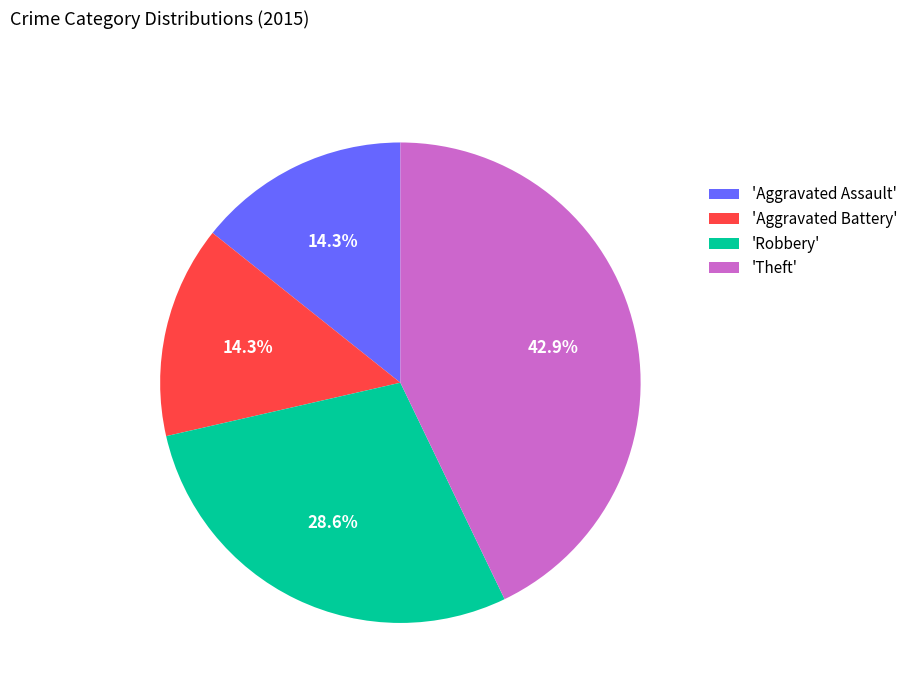

How many segments does this pie chart have?

4